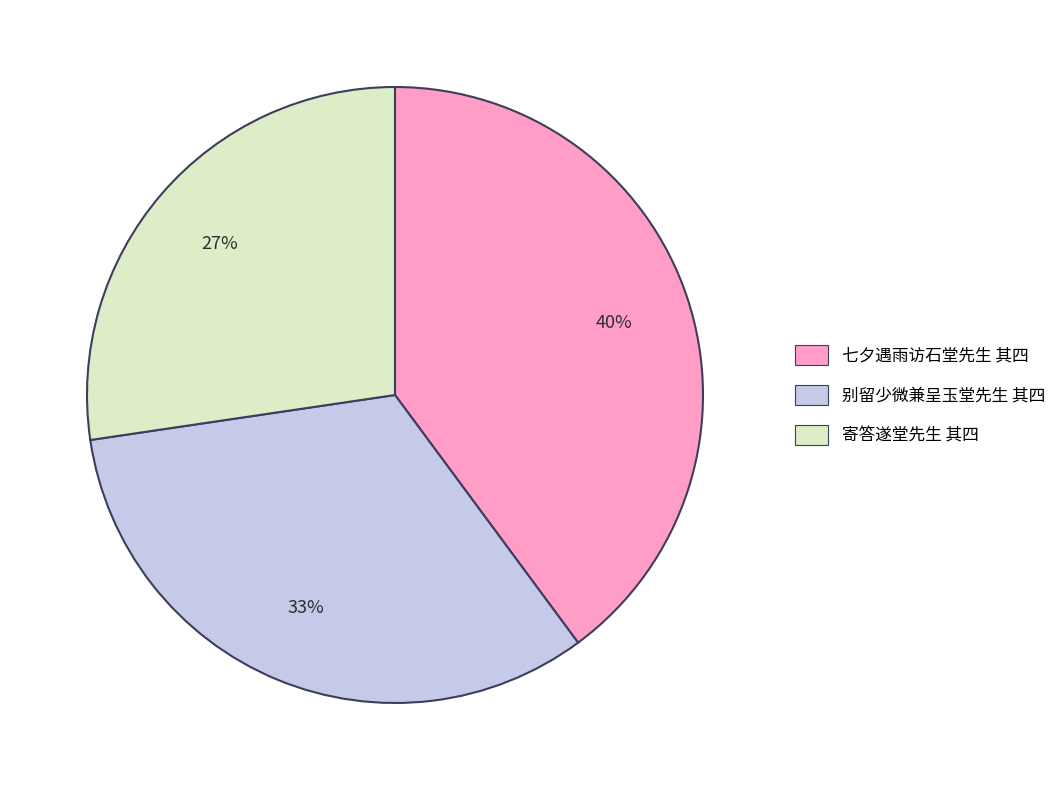

Is there any slice that represents more than half of the pie?

No